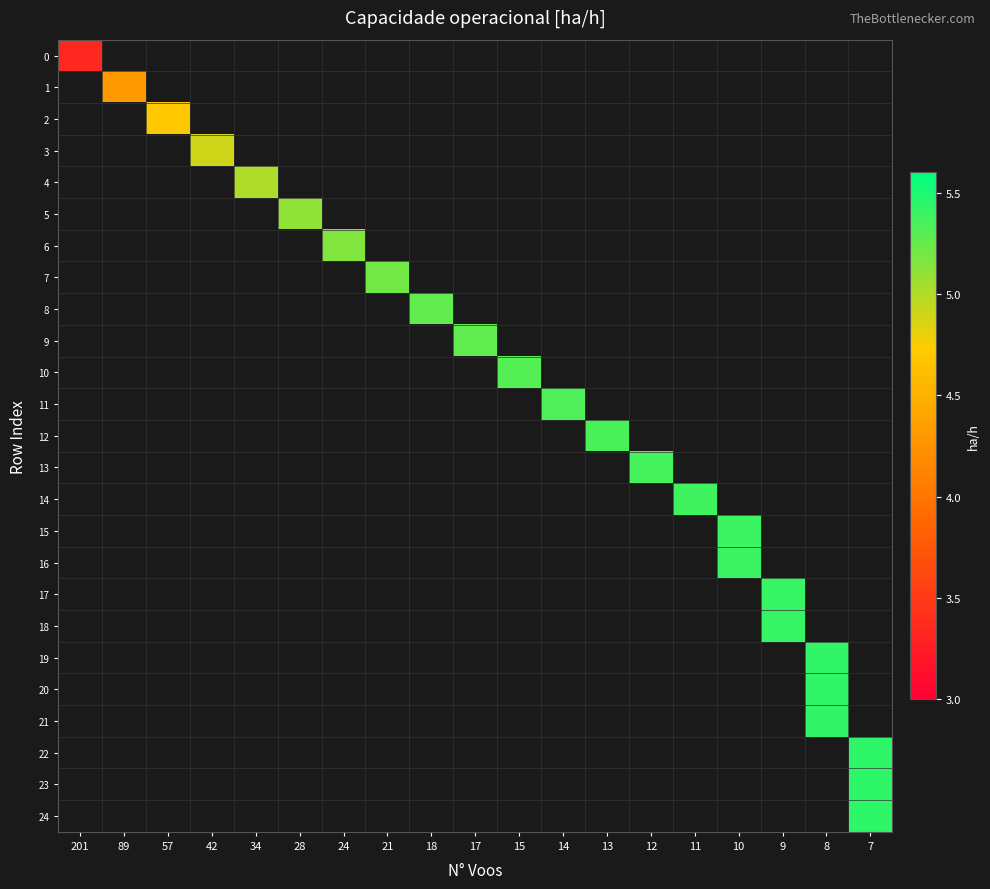

Rank the categories by row_3 value from lowest to highest.

201, 89, 57, 42, 34, 28, 24, 21, 18, 17, 15, 14, 13, 12, 11, 10, 9, 8, 7